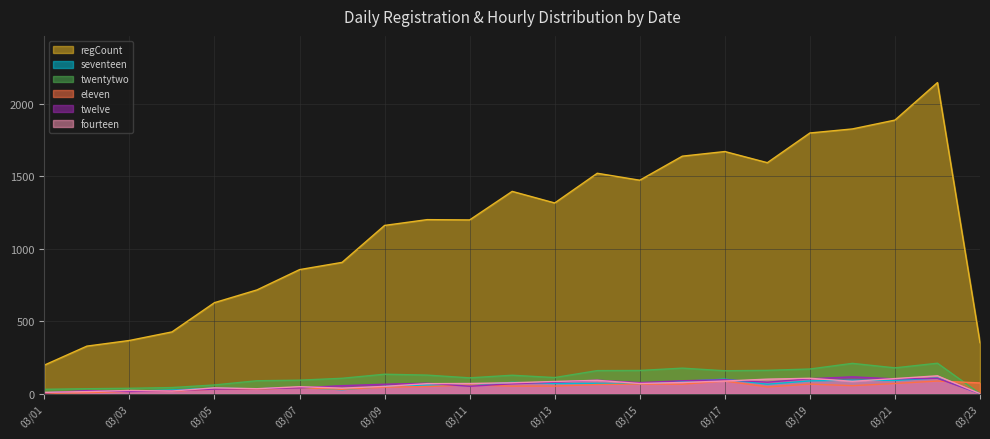

What is the total value across all series at 03/23?

426